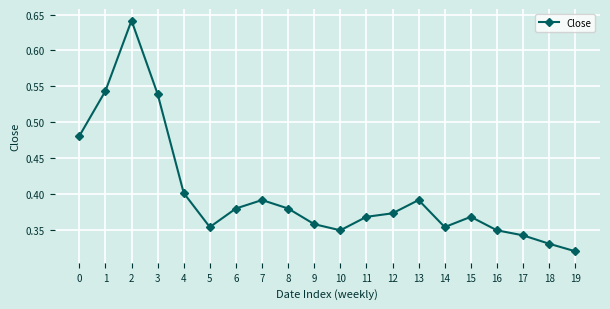

How many lines are shown in the chart?

1